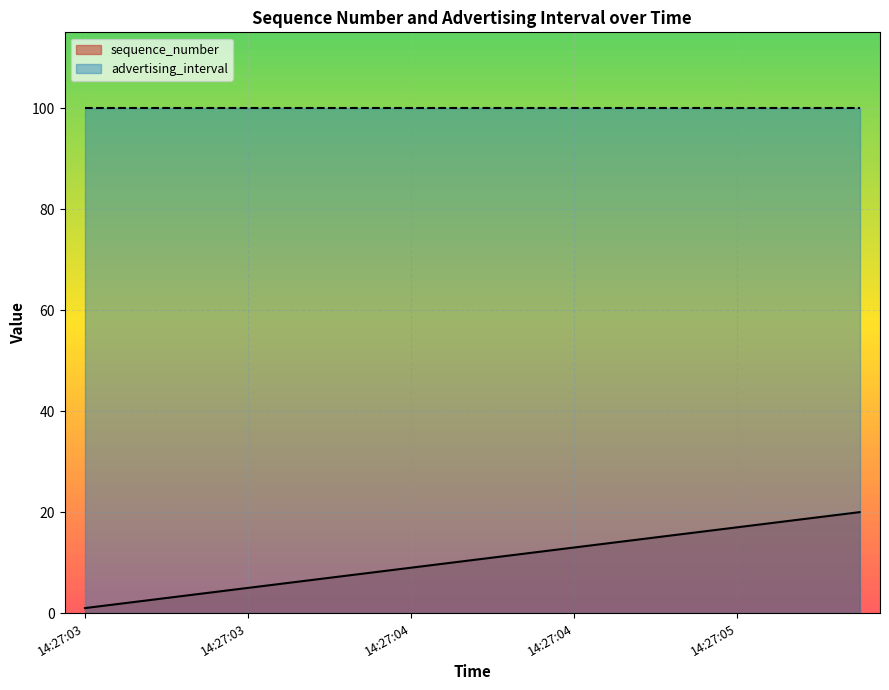

Where is the data nearest to the value 10?

14:27:04